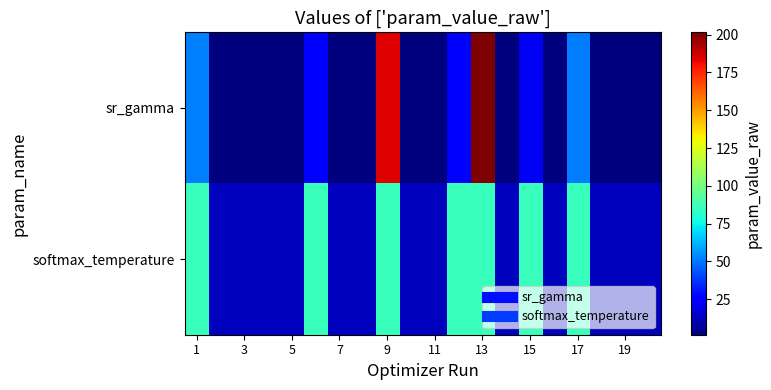

List the series in order of their peak value, lowest first.

softmax_temperature, sr_gamma